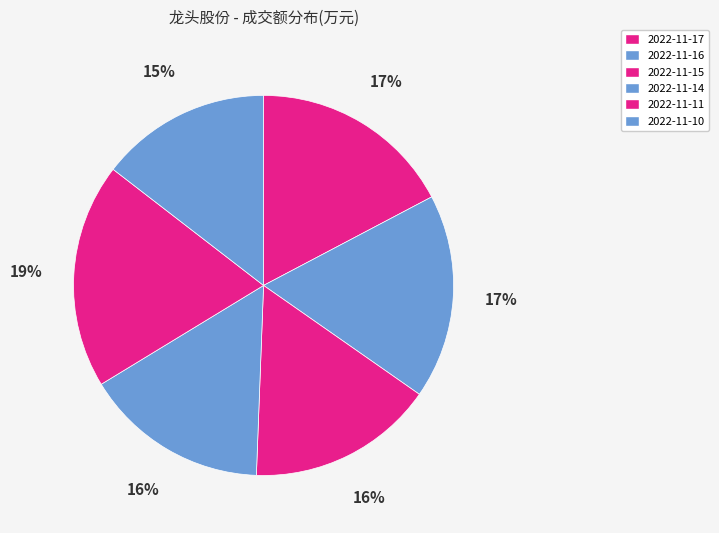

Rank the categories by value from lowest to highest.

2022-11-10, 2022-11-14, 2022-11-15, 2022-11-17, 2022-11-16, 2022-11-11